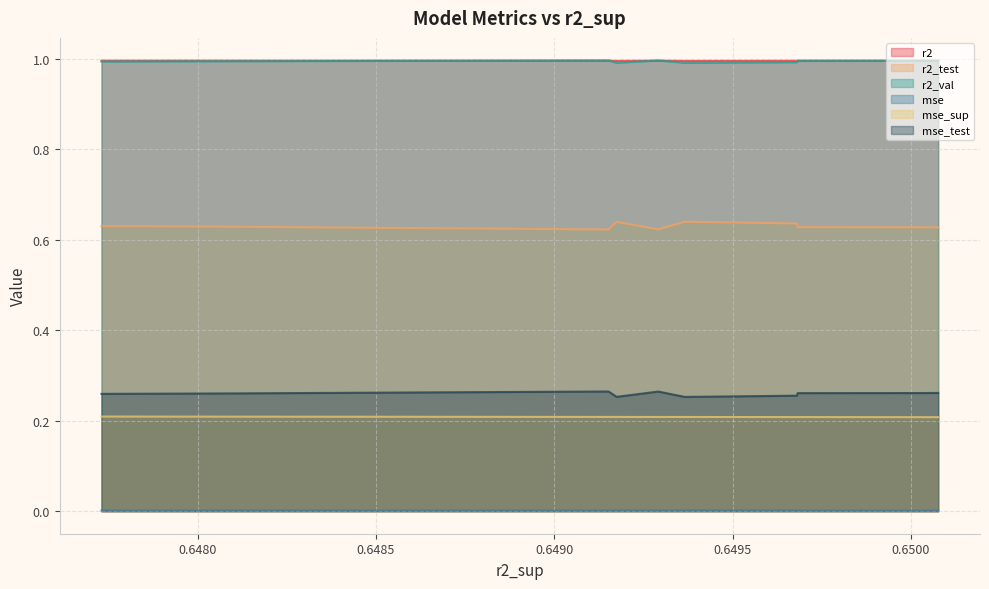

List the series in order of their peak value, highest first.

r2_val, r2, r2_test, mse_test, mse_sup, mse